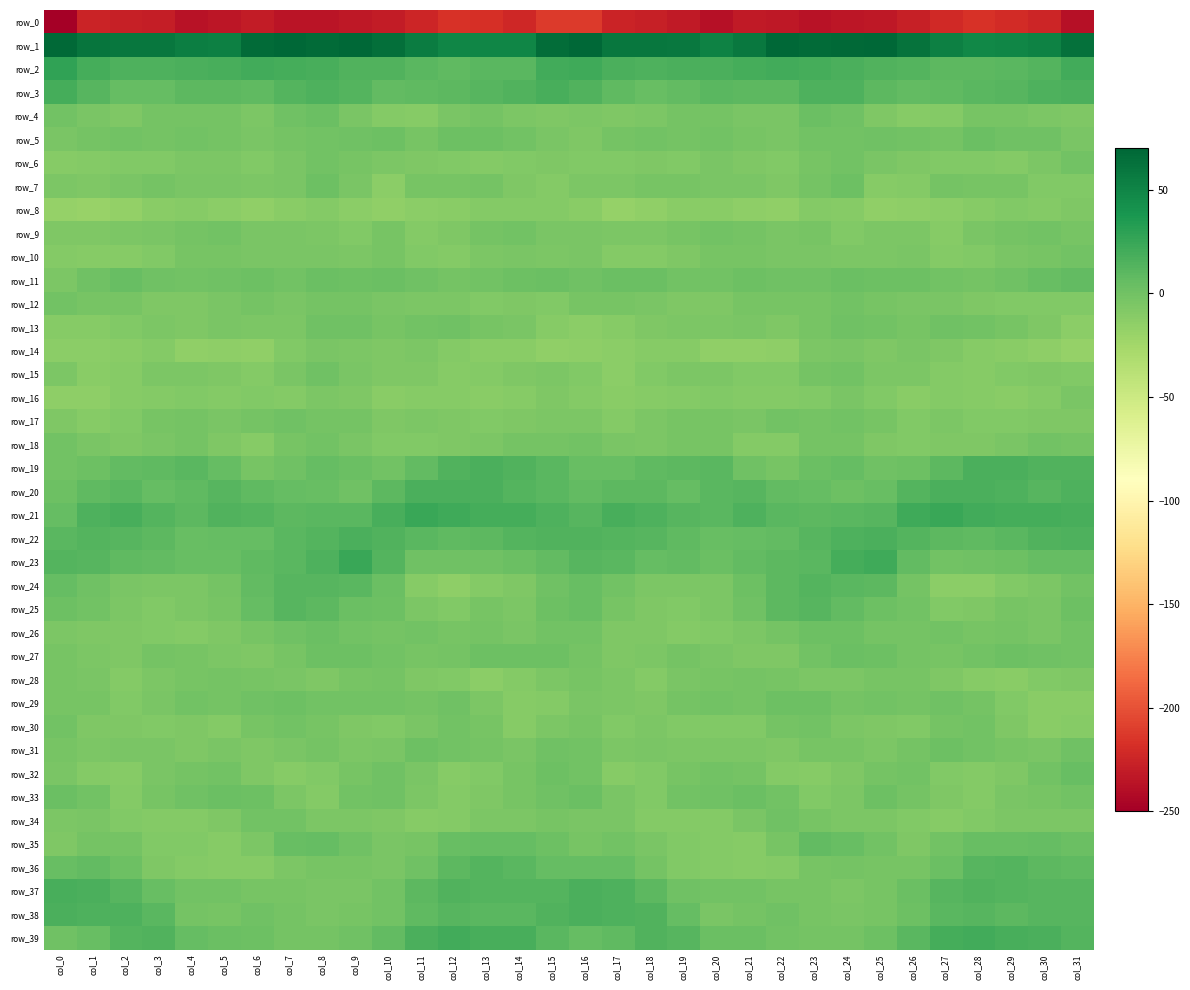

Which category has the highest value across all series?

col_9